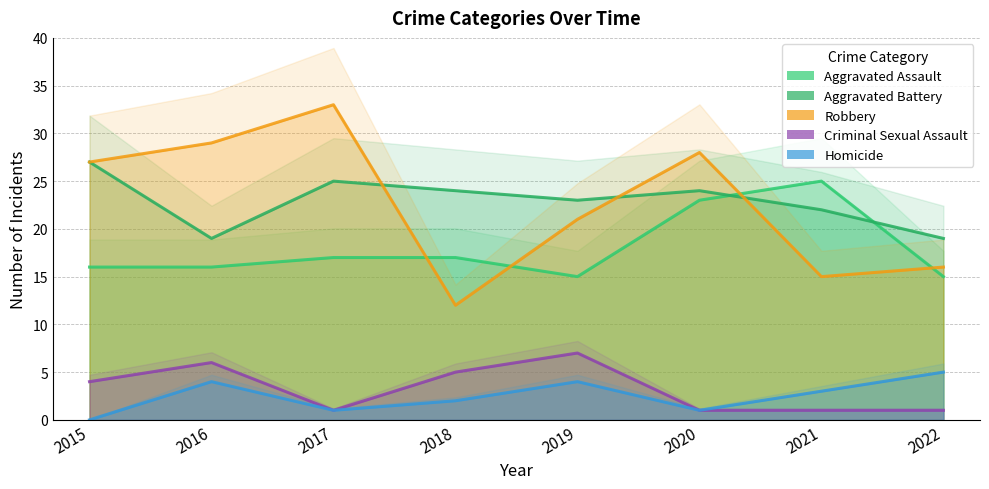

List the series in order of their peak value, lowest first.

Homicide, Criminal Sexual Assault, Aggravated Assault, Aggravated Battery, Robbery